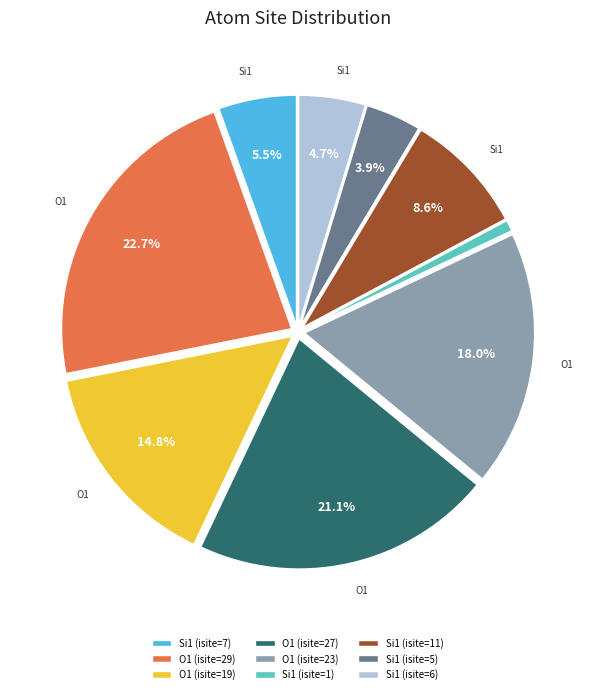

What percentage is the O1 (isite=19) slice, to the nearest percent?

15%